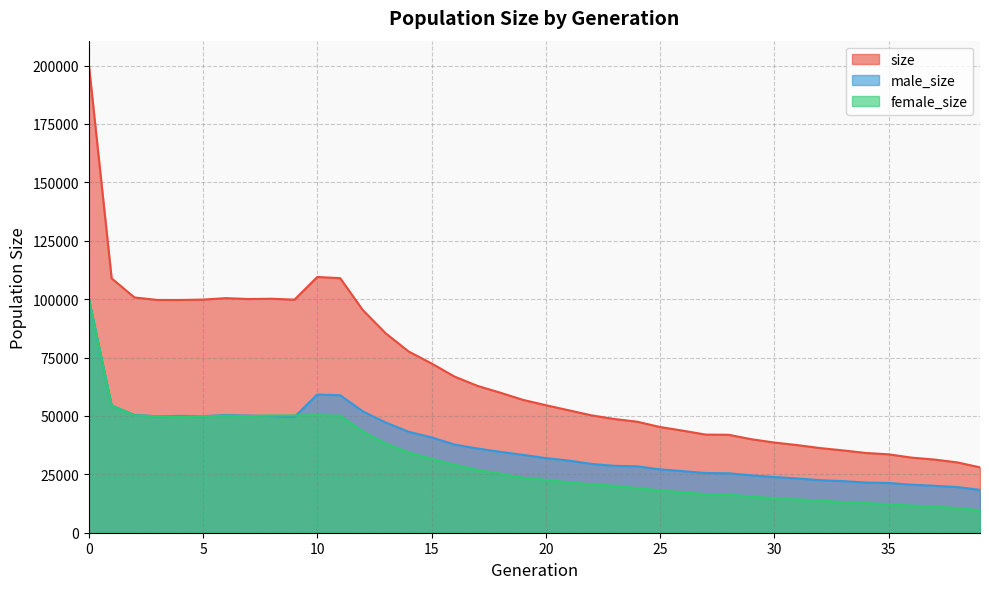

At how many categories does at least one series exceed 62427?

18